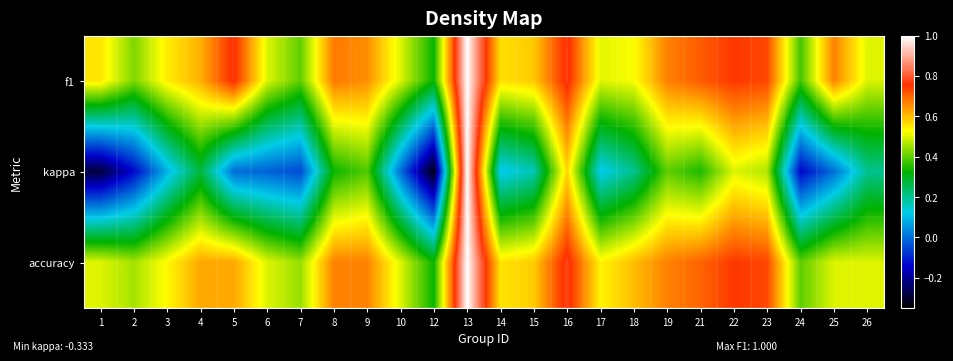

Reading left to right, what are all the values shown in this chart?

f1: 1=0.6	2=0.4	3=0.5	4=0.6	5=0.8	6=0.5	7=0.4	8=0.7	9=0.7	10=0.5	12=0.3	13=1.0	14=0.6	15=0.6	16=0.8	17=0.5	18=0.5	19=0.7	21=0.7	22=0.8	23=0.7	24=0.4	25=0.7	26=0.5
kappa: 1=-0.3	2=-0.1	3=0.1	4=0.3	5=0.0	6=-0.0	7=-0.0	8=0.3	9=0.4	10=0.0	12=-0.3	13=1.0	14=0.1	15=0.2	16=0.6	17=0.1	18=0.2	19=0.4	21=0.3	22=0.5	23=0.5	24=-0.1	25=0.0	26=0.2
accuracy: 1=0.5	2=0.5	3=0.5	4=0.6	5=0.6	6=0.5	7=0.4	8=0.7	9=0.7	10=0.5	12=0.3	13=1.0	14=0.6	15=0.6	16=0.8	17=0.5	18=0.6	19=0.7	21=0.7	22=0.8	23=0.7	24=0.4	25=0.5	26=0.5